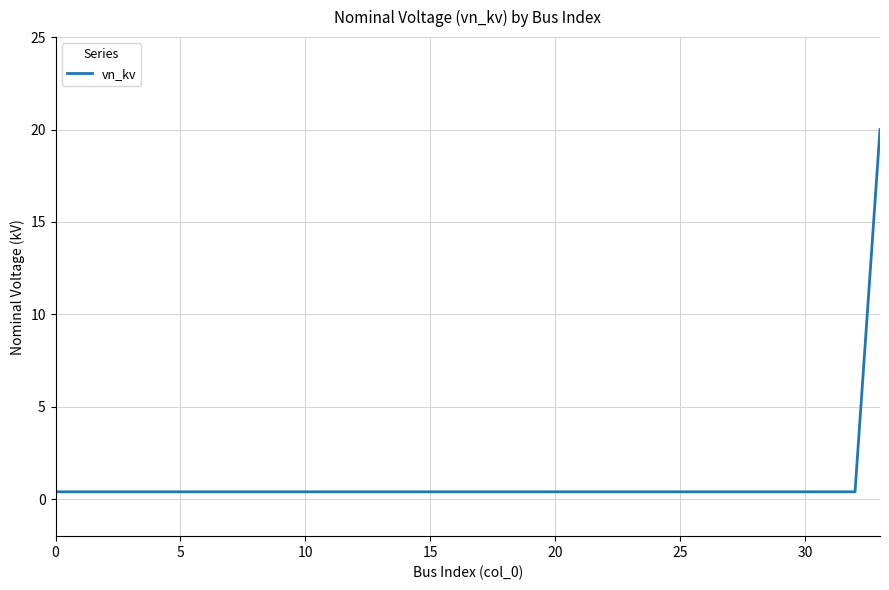

What is the maximum value shown in the chart?

20.0